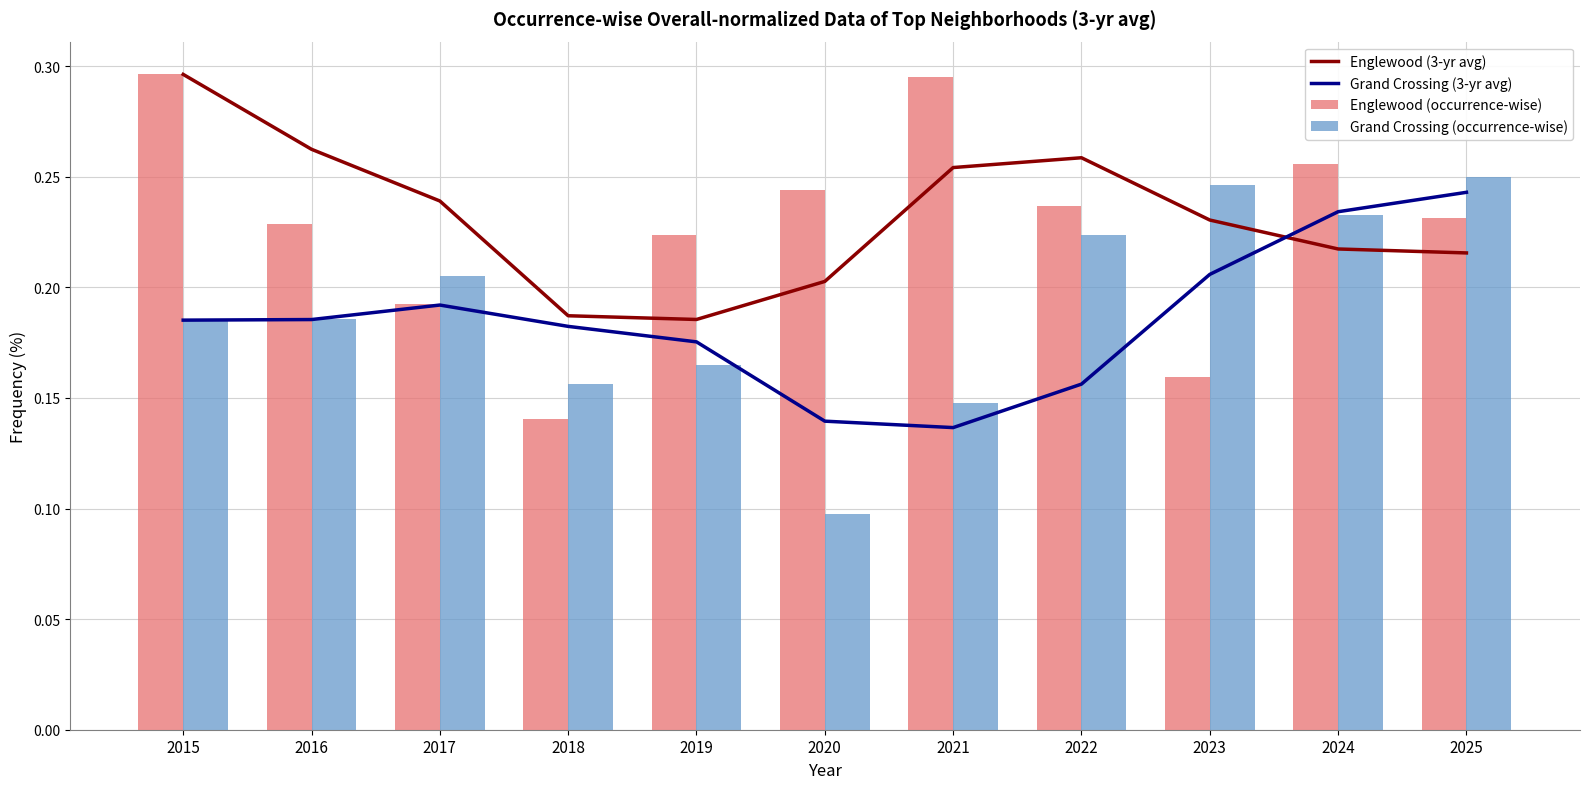

What is the sum of all Grand Crossing (3-yr avg) values?

2.0